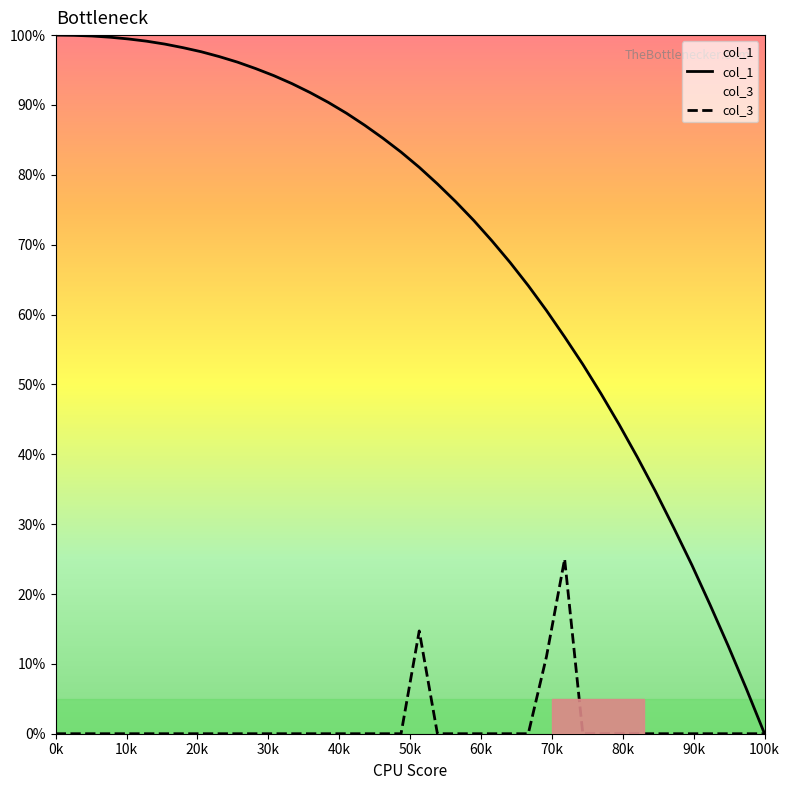

Which series has the largest total across all categories?

col_1